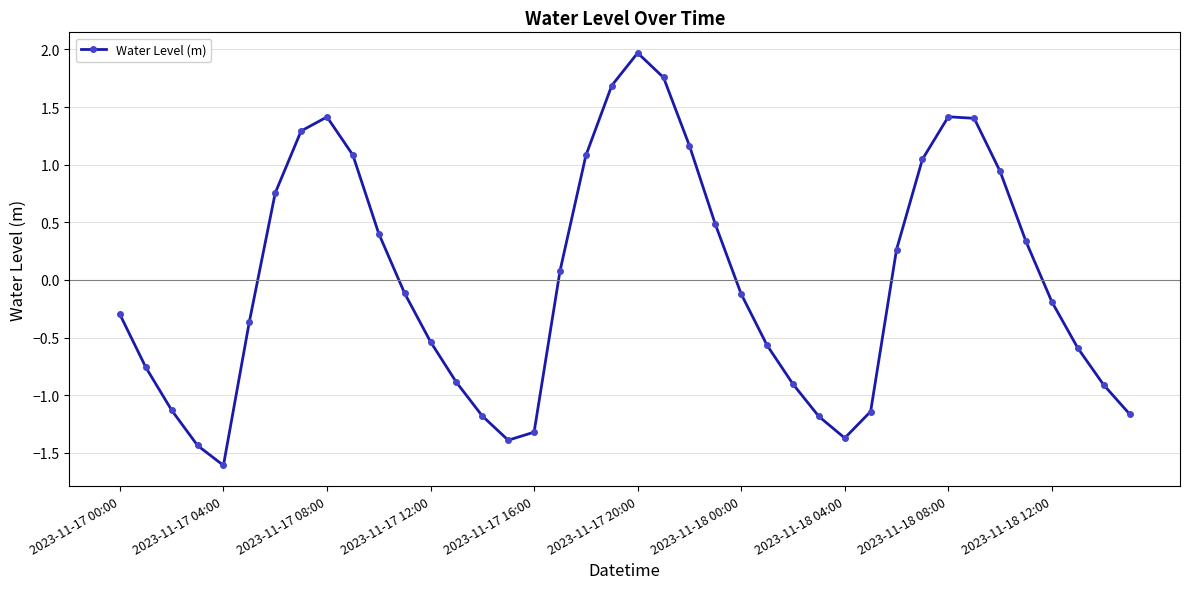

What is the difference between the second highest and minimum values?

3.4